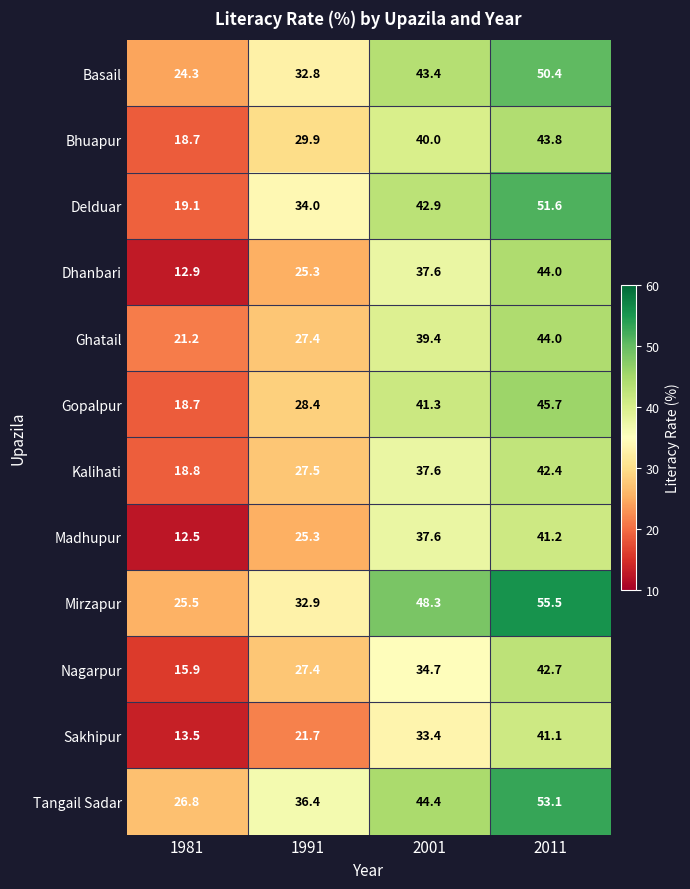

Between 1991 and 2001, which series saw the biggest shift?

Mirzapur